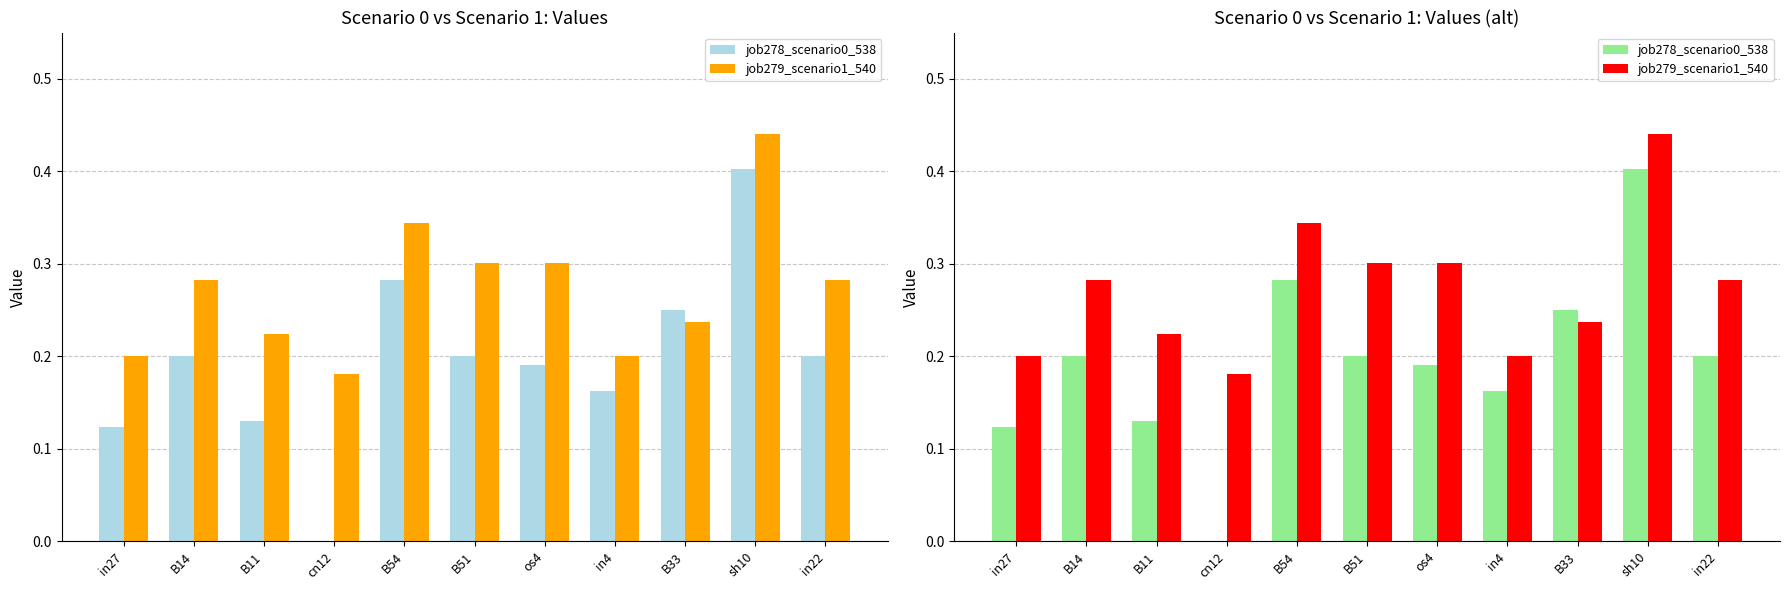

Where is job279_scenario1_540 nearest to the value 0?

cn12